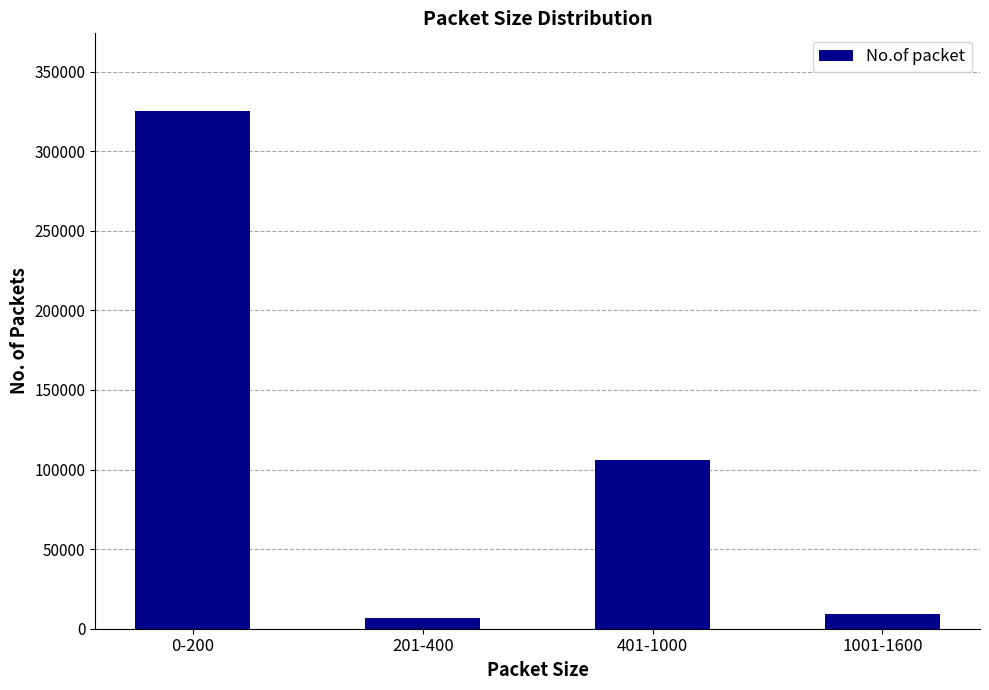

What is the difference between the maximum and second lowest values?

315895